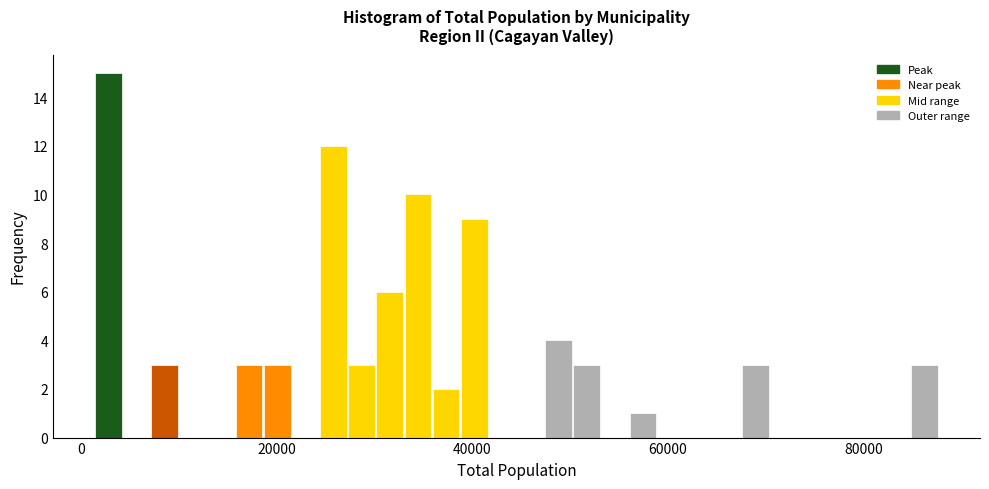

Read against the x-axis, roughly where is the centre of the tallest bar?

2000